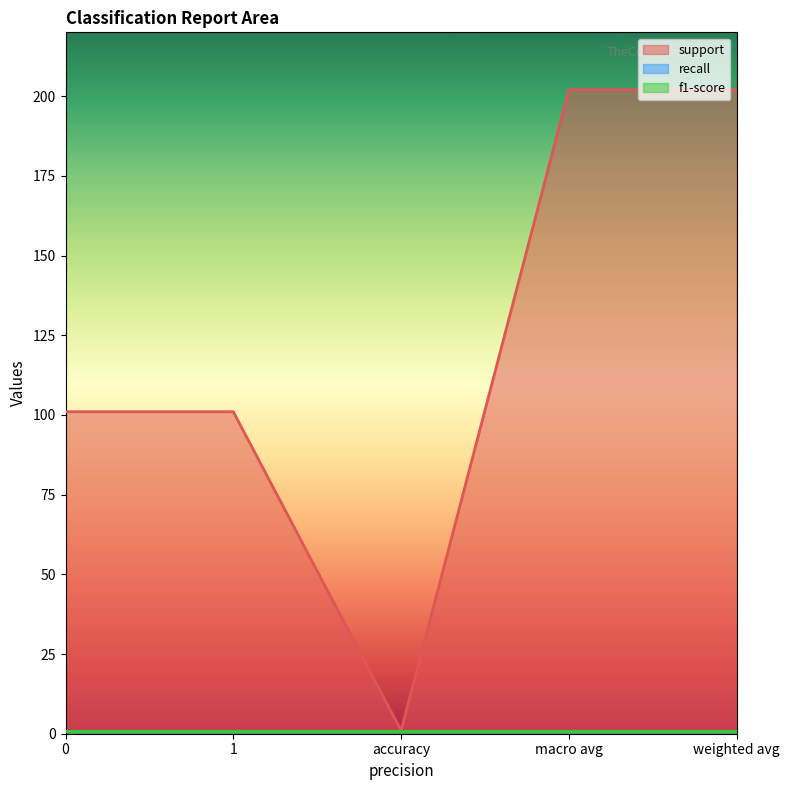

In support, how many points are lower than both neighbors (excluding endpoints)?

1